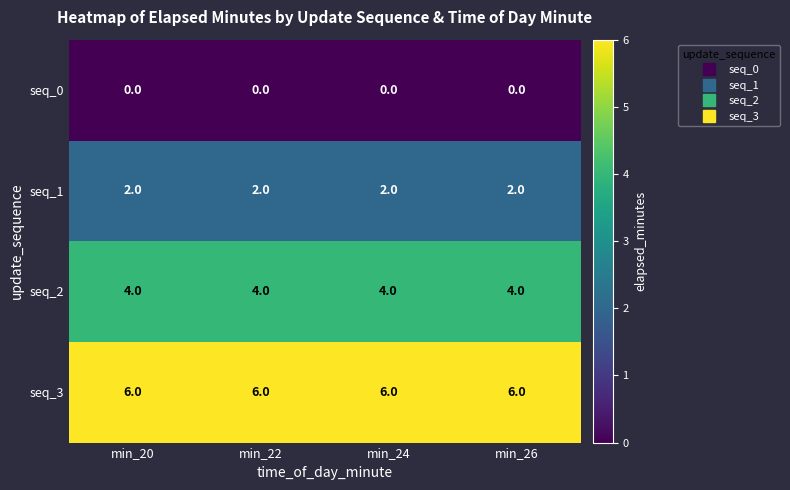

What is the spread (max minus min) of values at min_26?

6